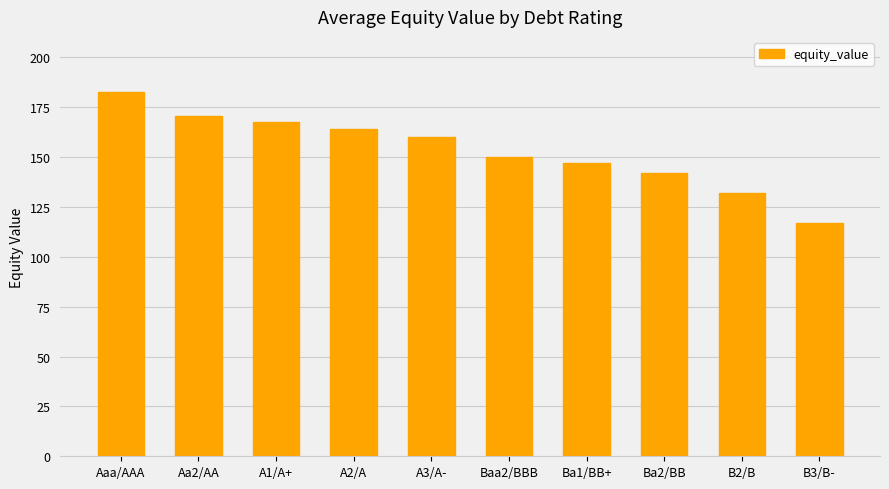

List the labels in order of value, smallest first.

B3/B-, B2/B, Ba2/BB, Ba1/BB+, Baa2/BBB, A3/A-, A2/A, A1/A+, Aa2/AA, Aaa/AAA